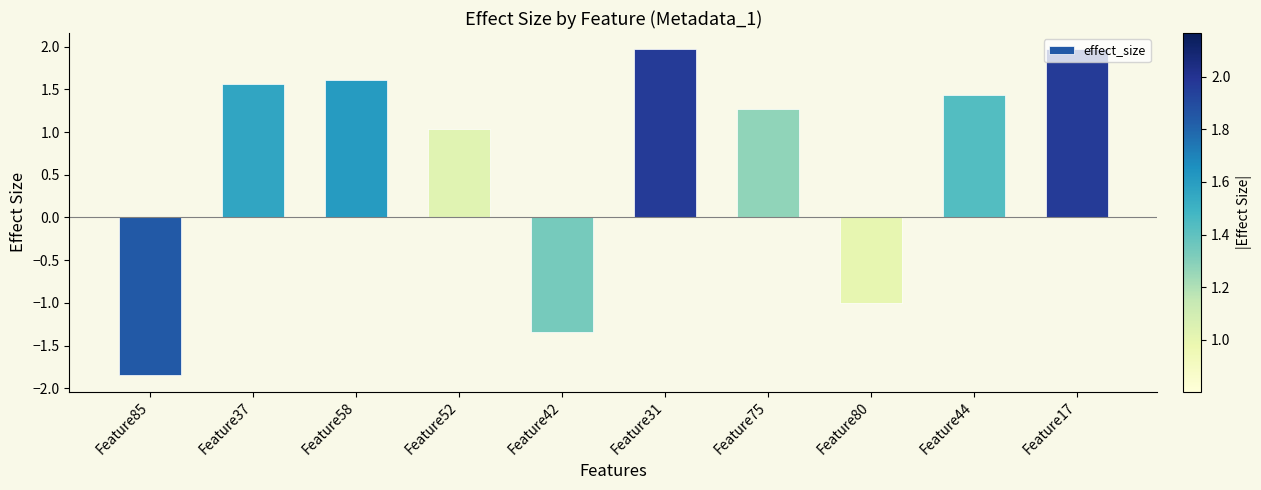

What is the sum of all values?

6.7